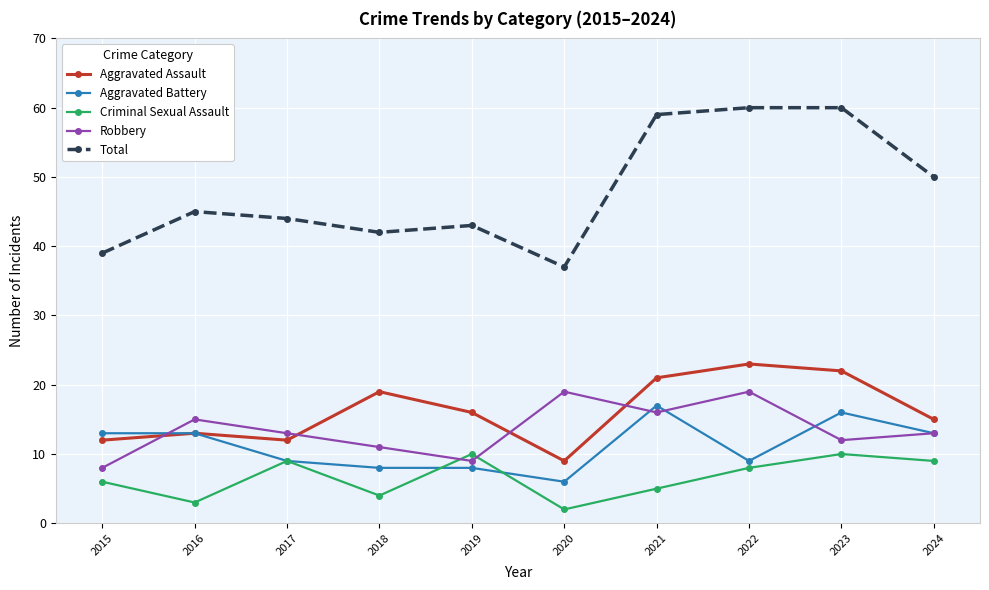

True or false: Robbery has a value of 32 at 2022.

False